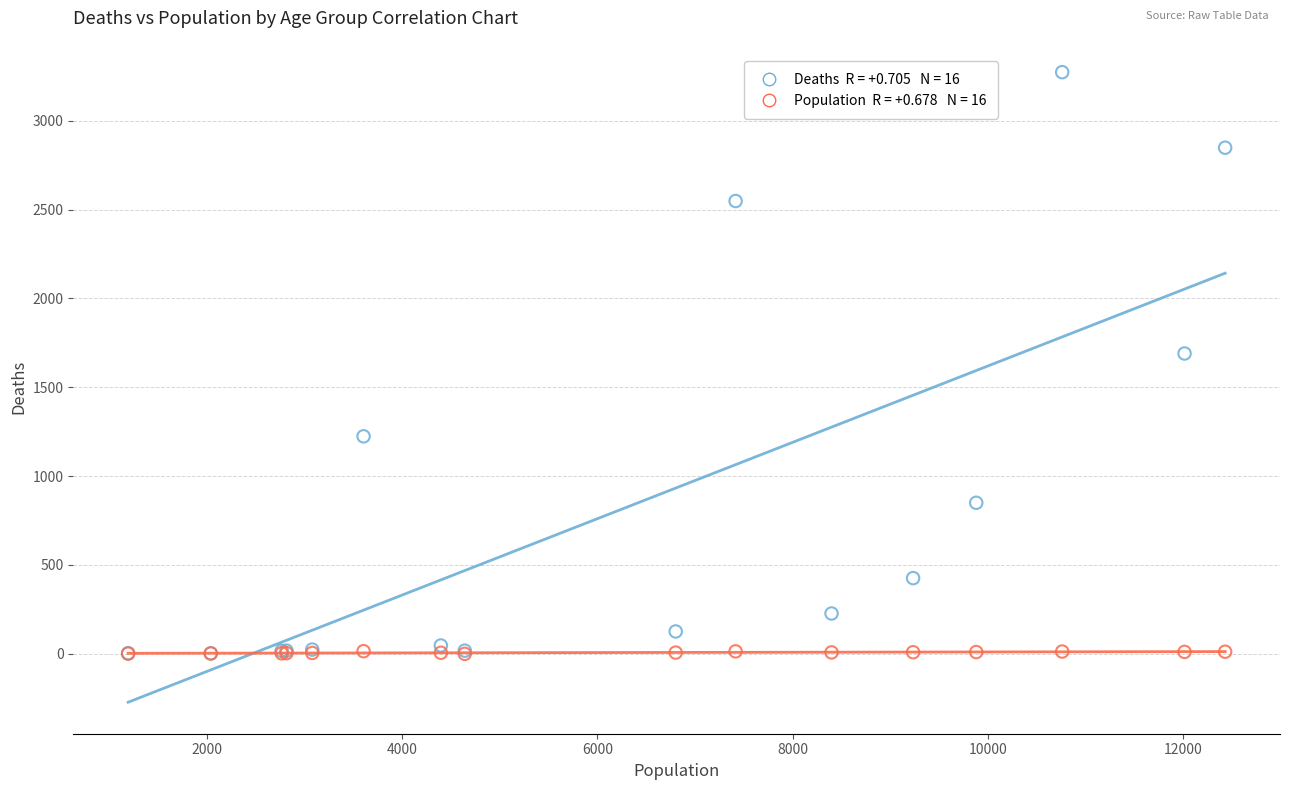

Across all series, what Y value is closest to 1636?

1690